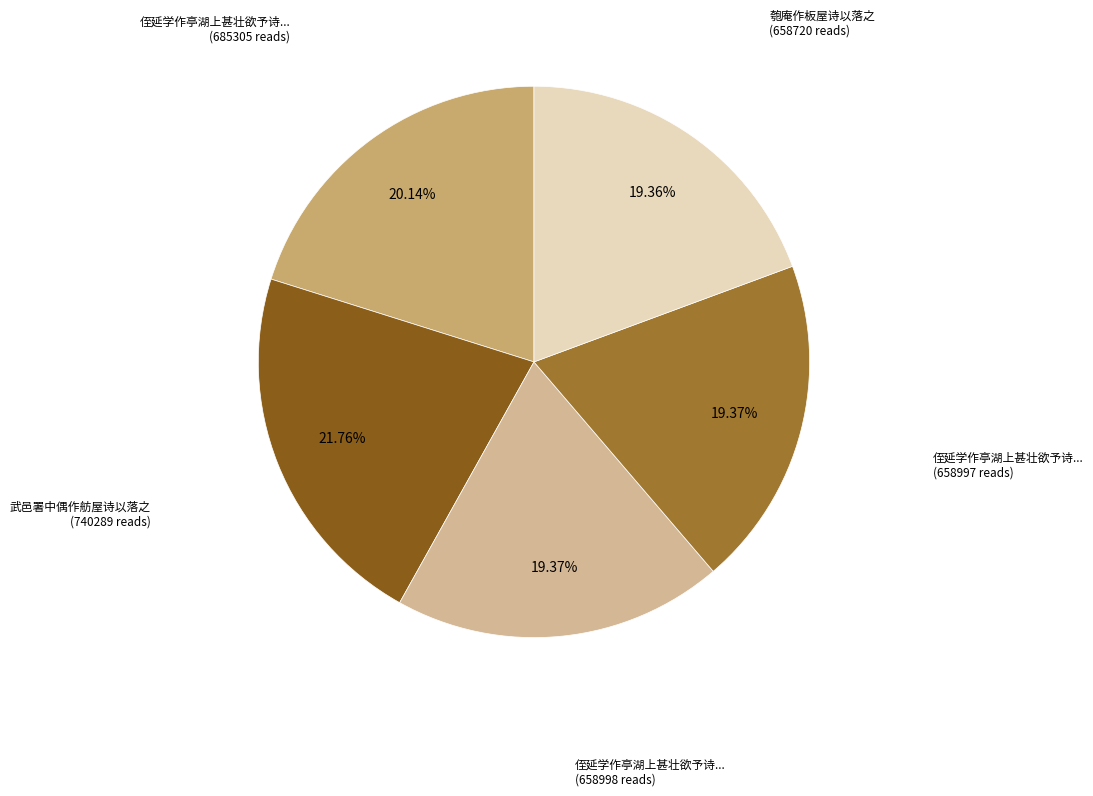

Is there any slice that represents more than half of the pie?

No